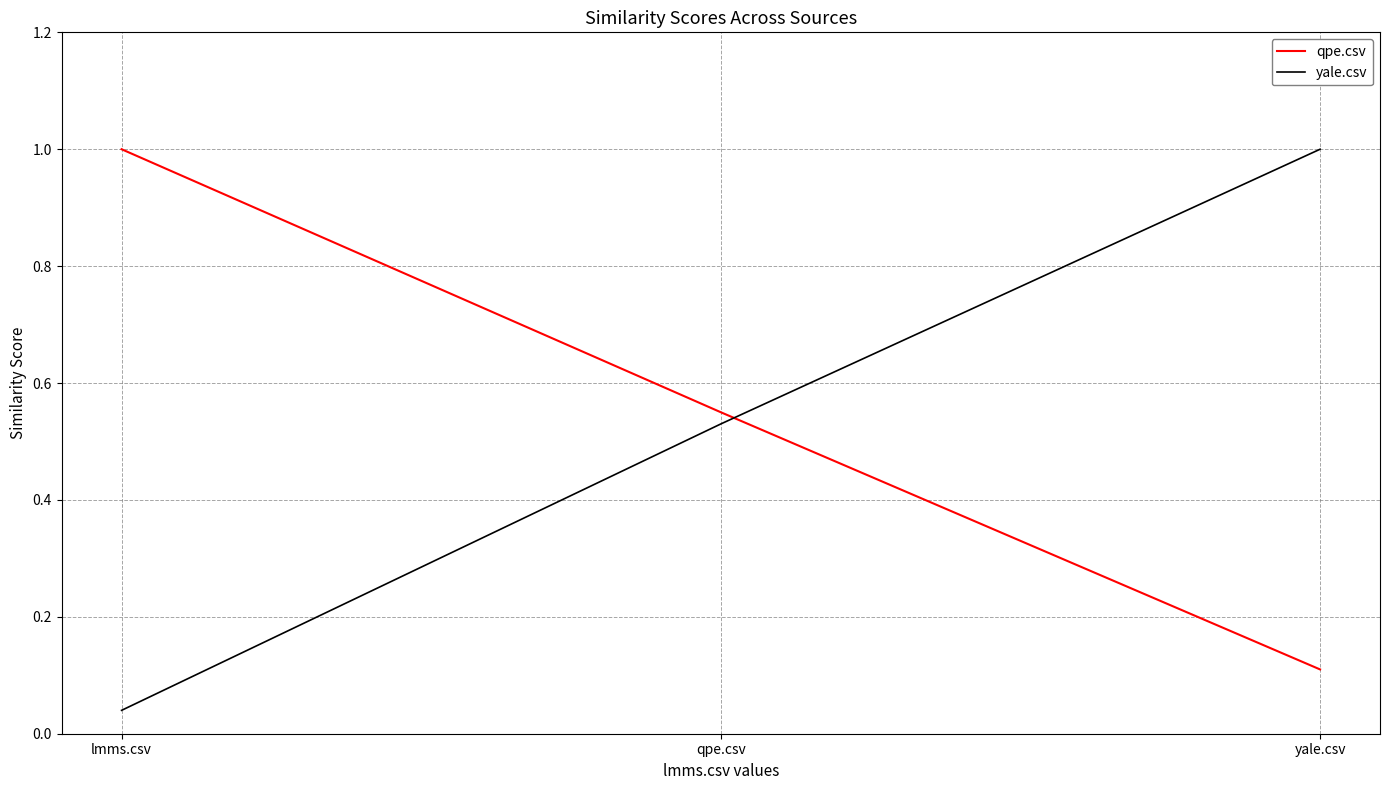

How many lines are shown in the chart?

2